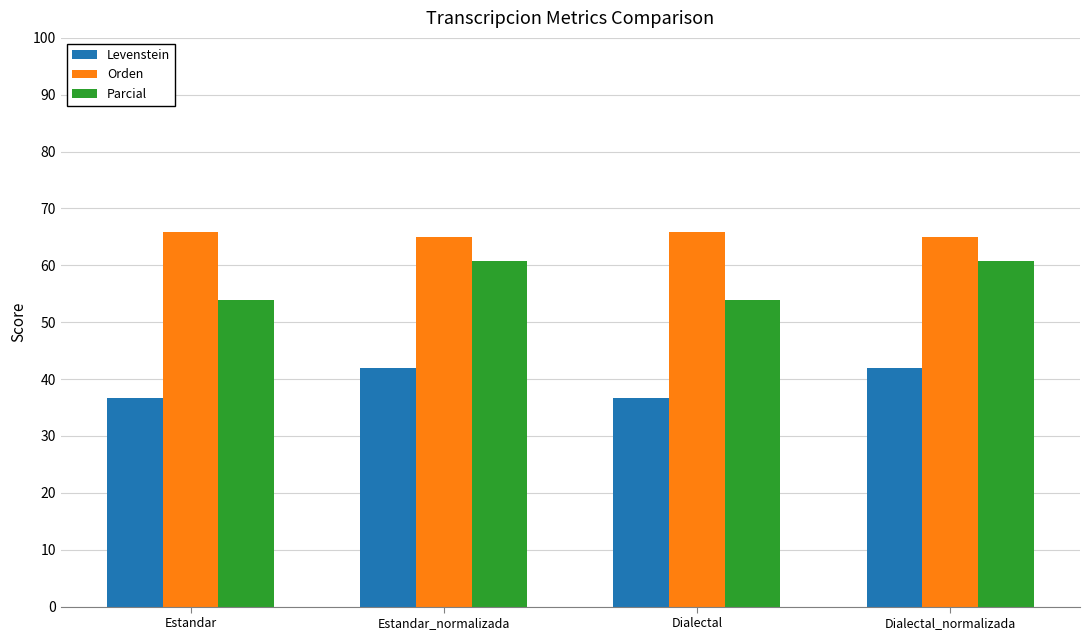

What value does the Levenstein series have at Dialectal_normalizada?

42.0